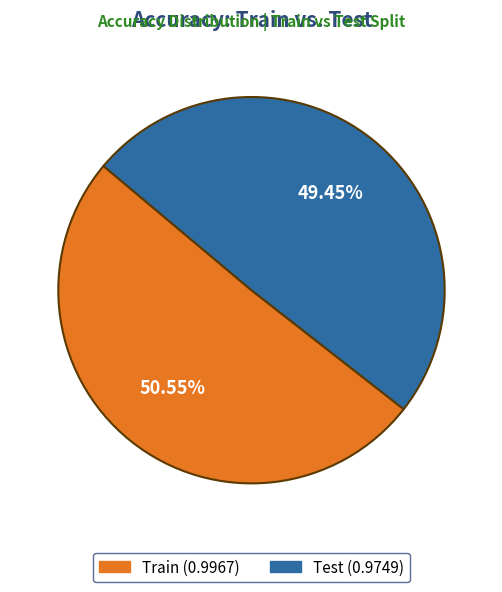

Is there a majority slice in this chart?

Yes